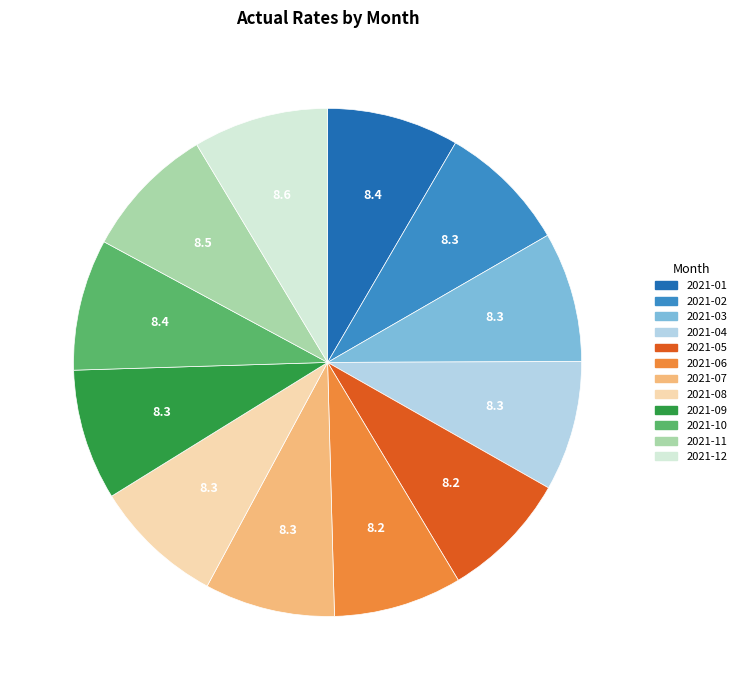

The 2021-03 slice represents 19% of the pie. True or false?

False